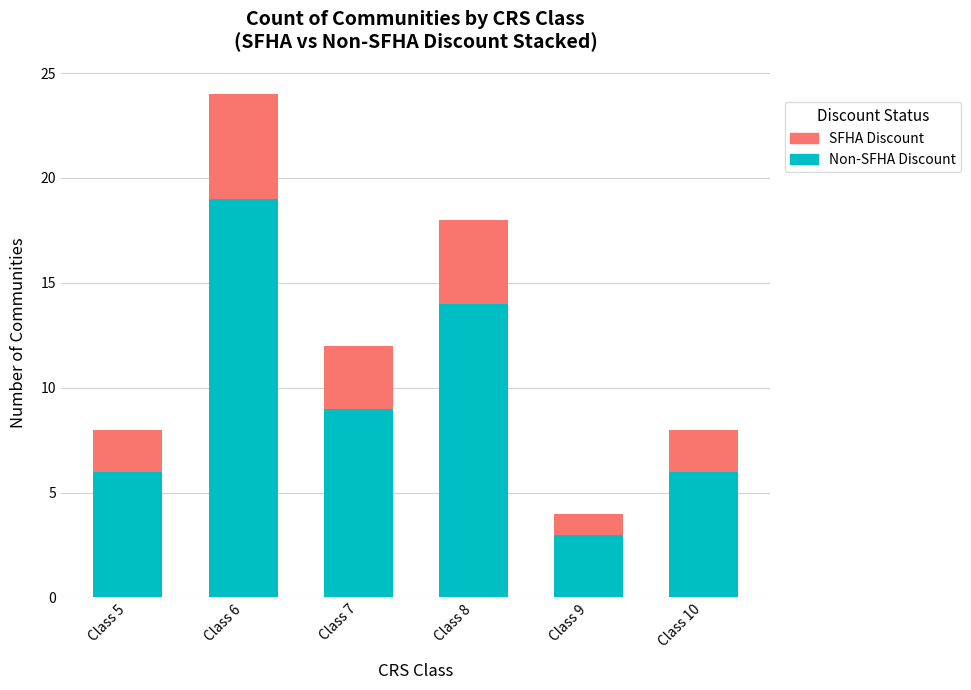

What is the total value across all series at Class 7?

12